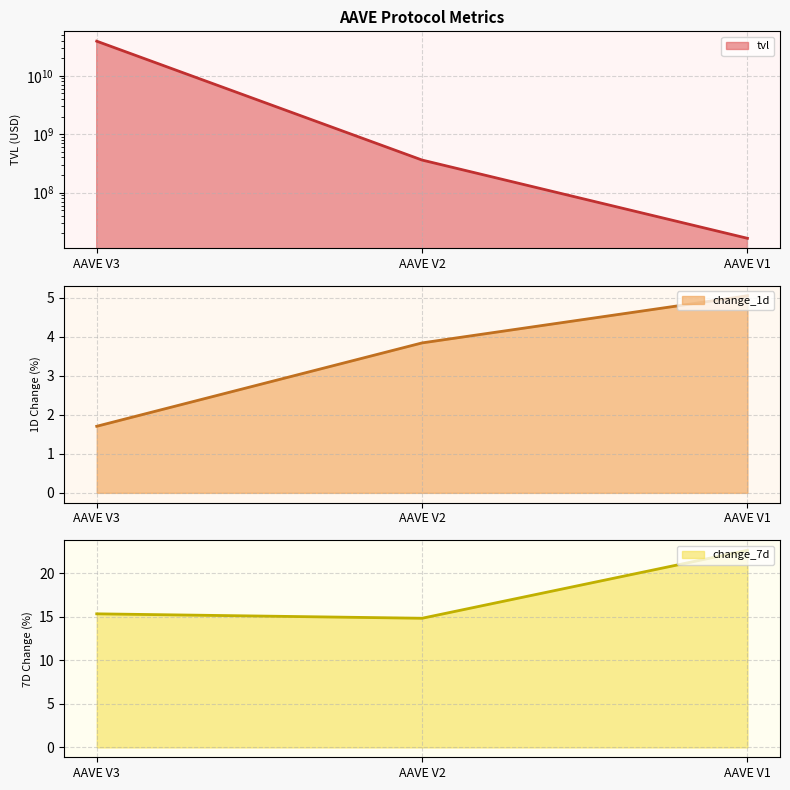

Which category has the lowest value across all series?

AAVE V3